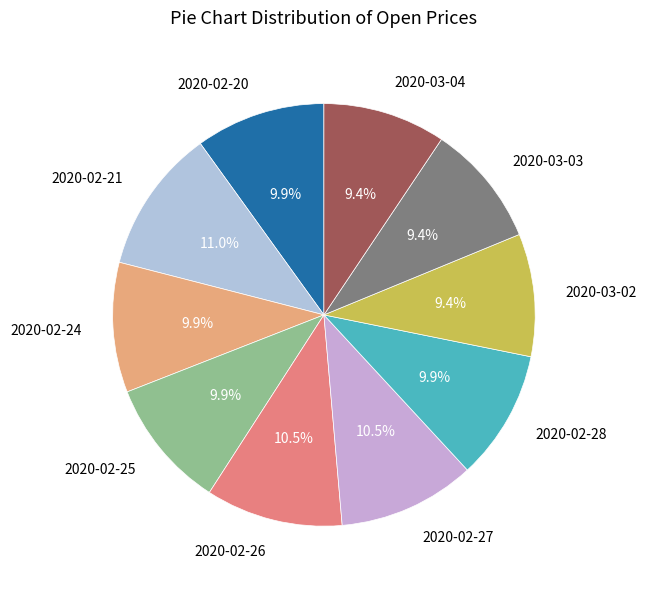

To the nearest percent, what is the average slice percentage?

10%